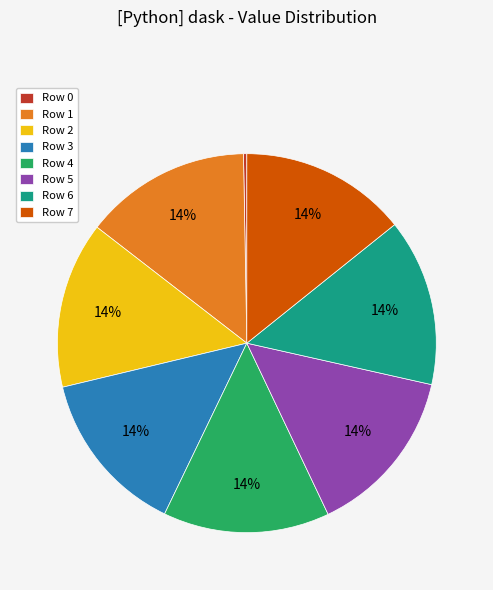

Approximately how many times larger is the value at Row 7 compared to Row 1?

1.0